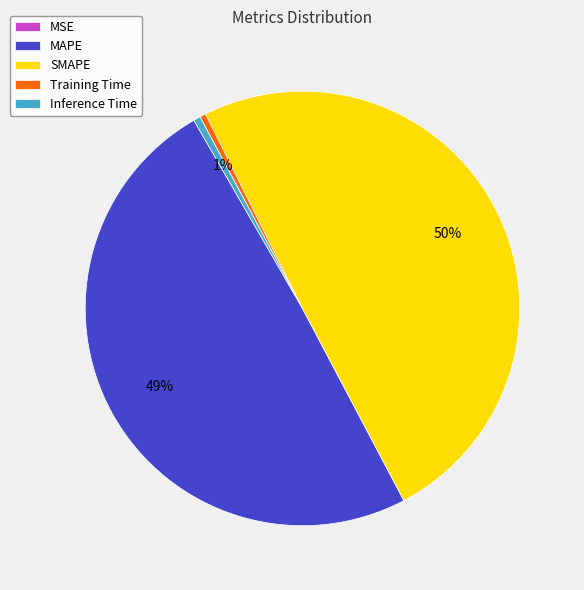

To the nearest percent, what is the difference between the largest and smallest slice percentages?

50%